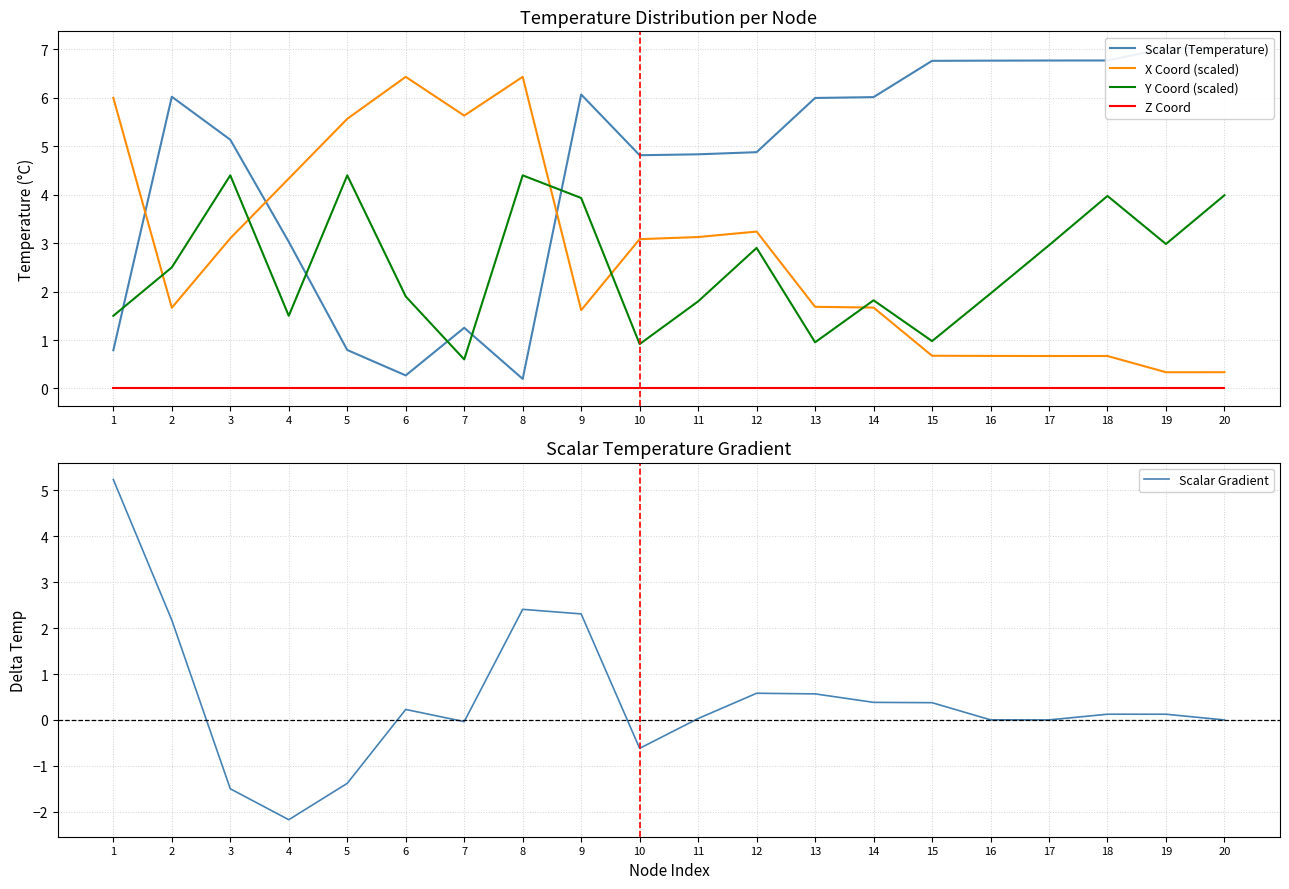

Rank the series at 20 from highest to lowest value.

Scalar (Temperature), Y Coord (scaled), X Coord (scaled), Scalar Gradient, Z Coord